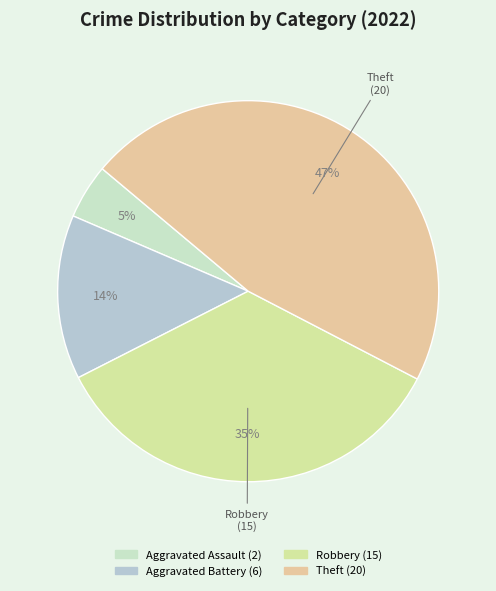

How many slices are in this pie chart?

4